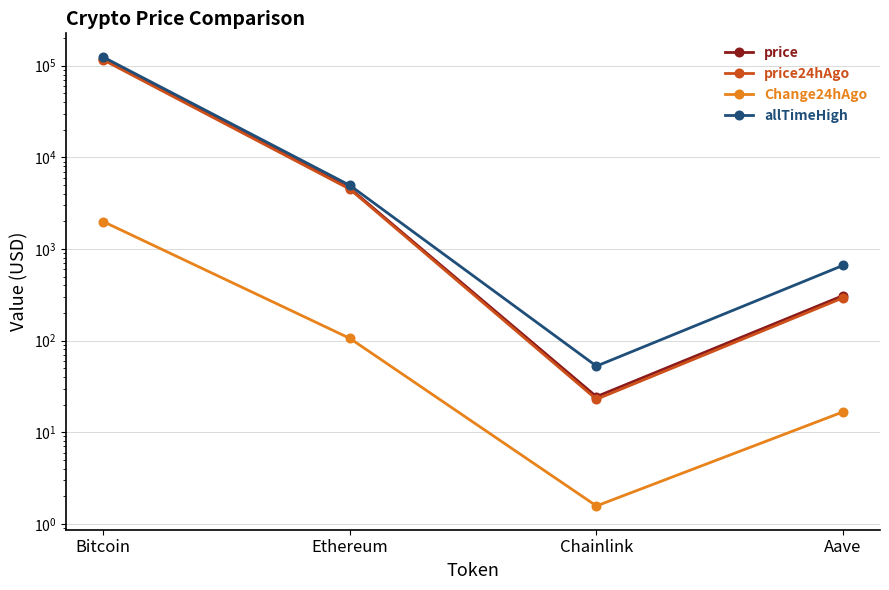

Where is the first local minimum for price?

Chainlink